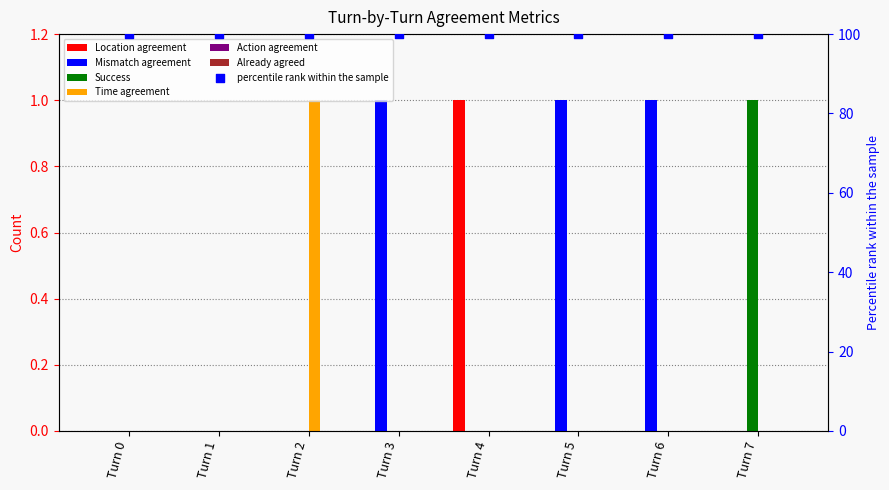

Which series contains the lowest Y value?

Location agreement